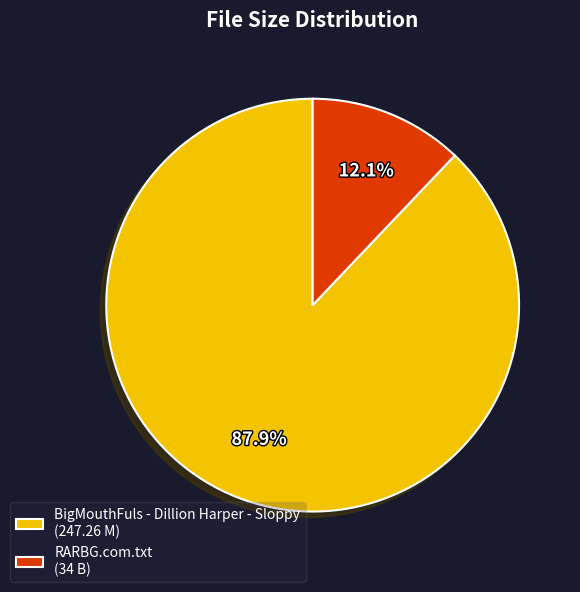

Combined, do BigMouthFuls - Dillion Harper - Sloppy and RARBG.com.txt account for over 50%?

Yes